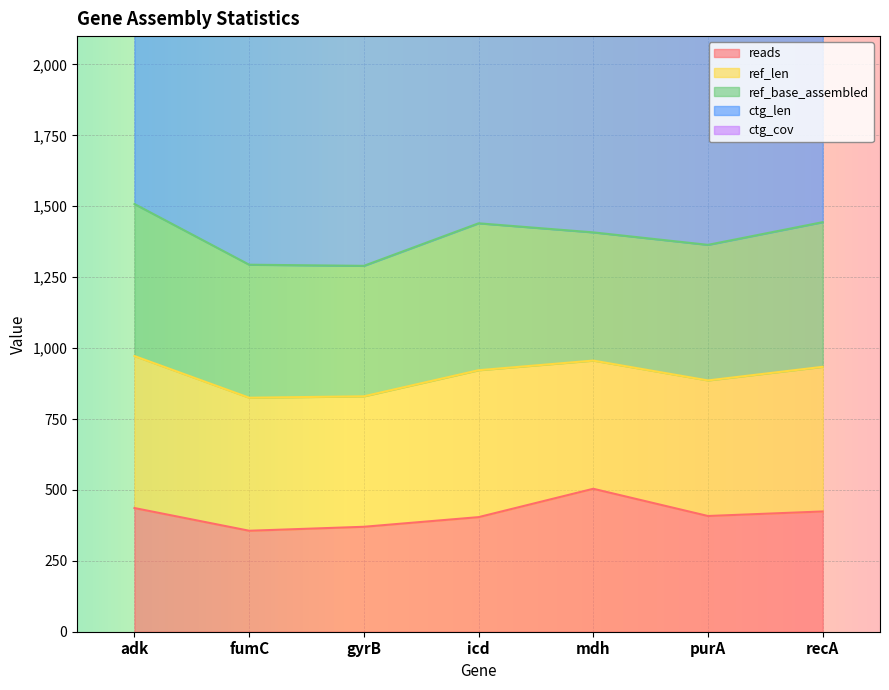

List the labels in order of ctg_cov value, smallest first.

gyrB, adk, icd, recA, purA, fumC, mdh